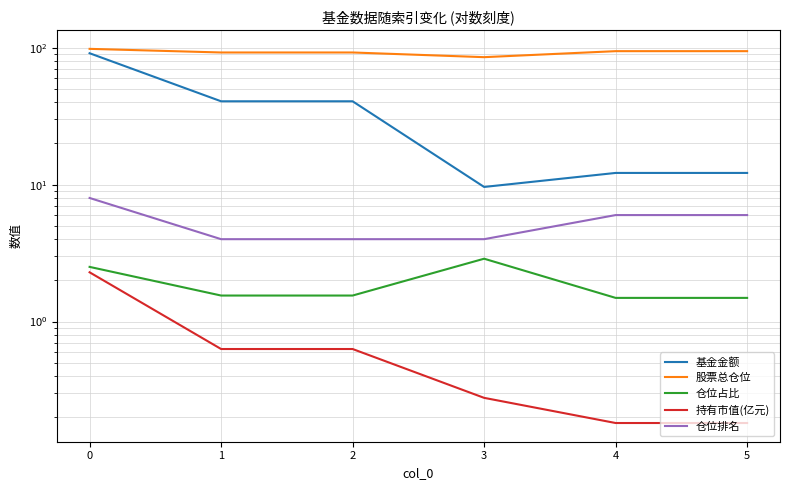

True or false: 仓位排名 and 基金金额 intersect in this chart.

False